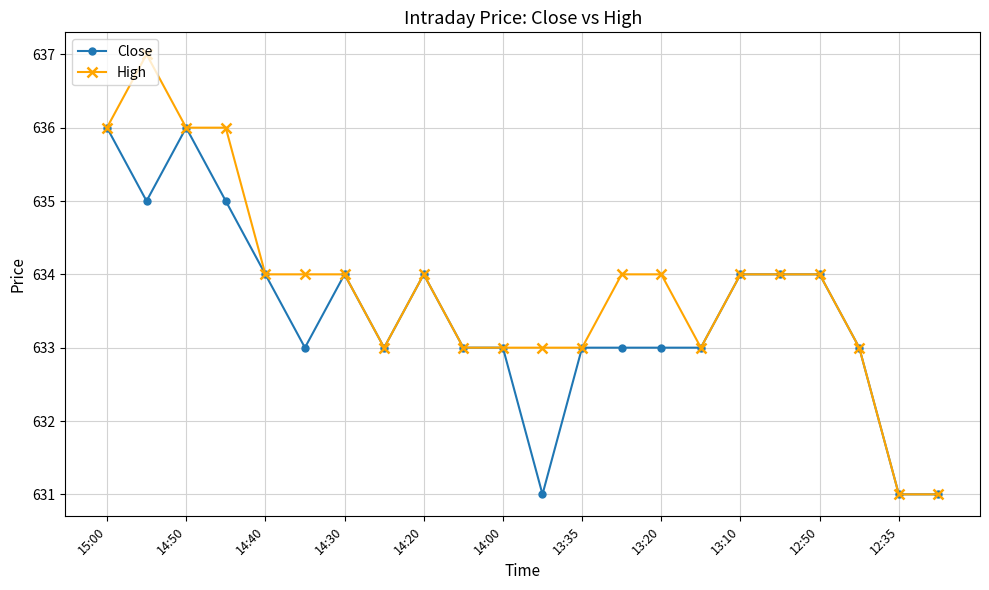

Count the High values in the range 633 to 634.

16